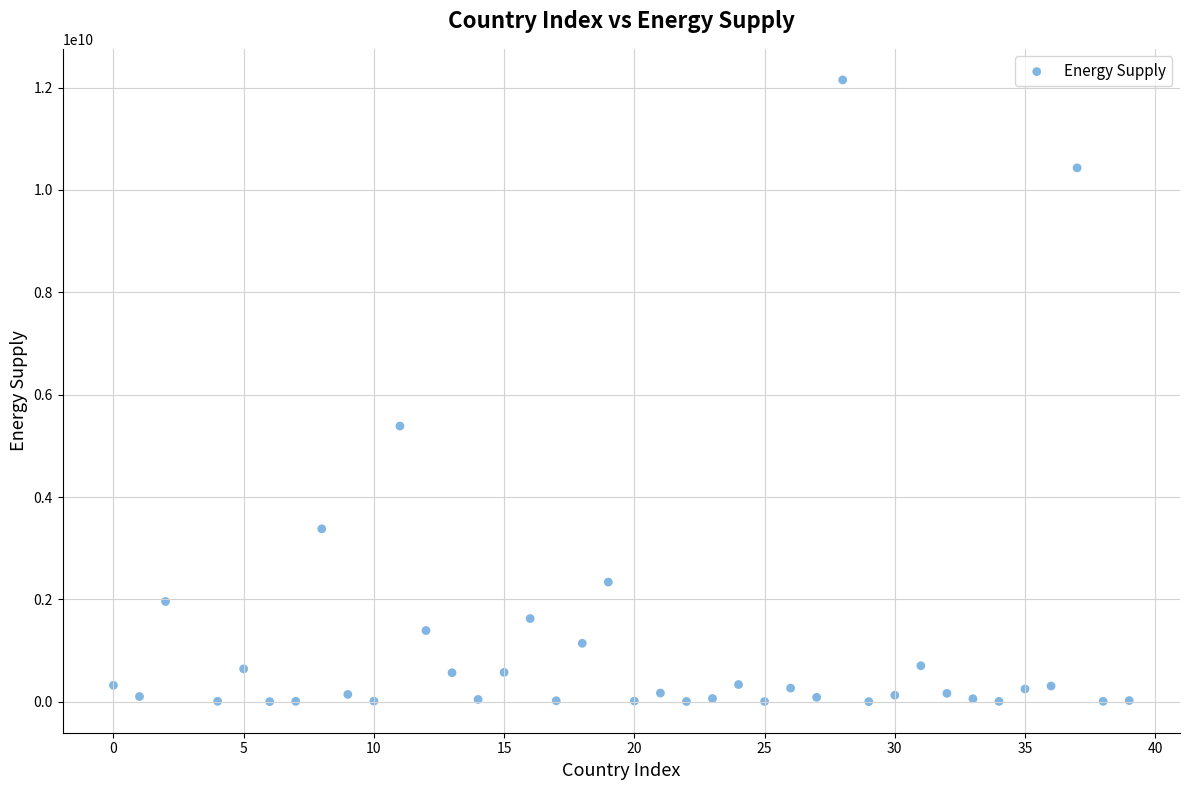

What is the range of Y values (max minus min)?

12147000000